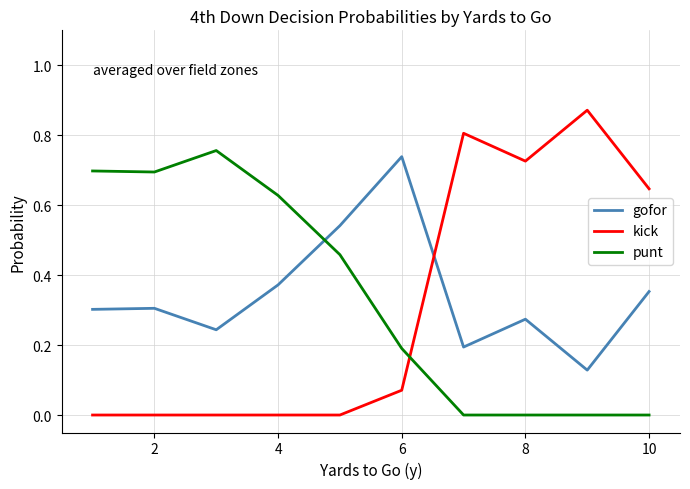

True or false: gofor and punt intersect in this chart.

True